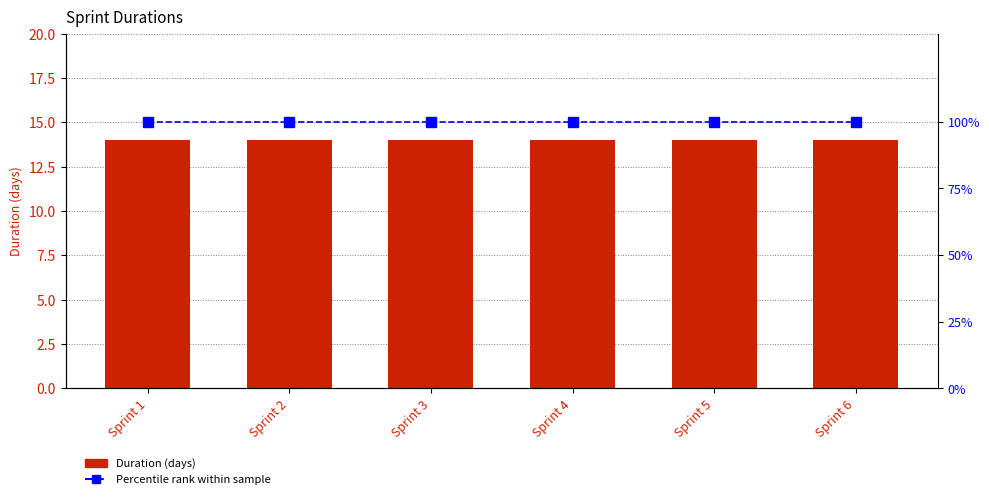

What are all the series names shown in the legend?

Duration, Percentile rank